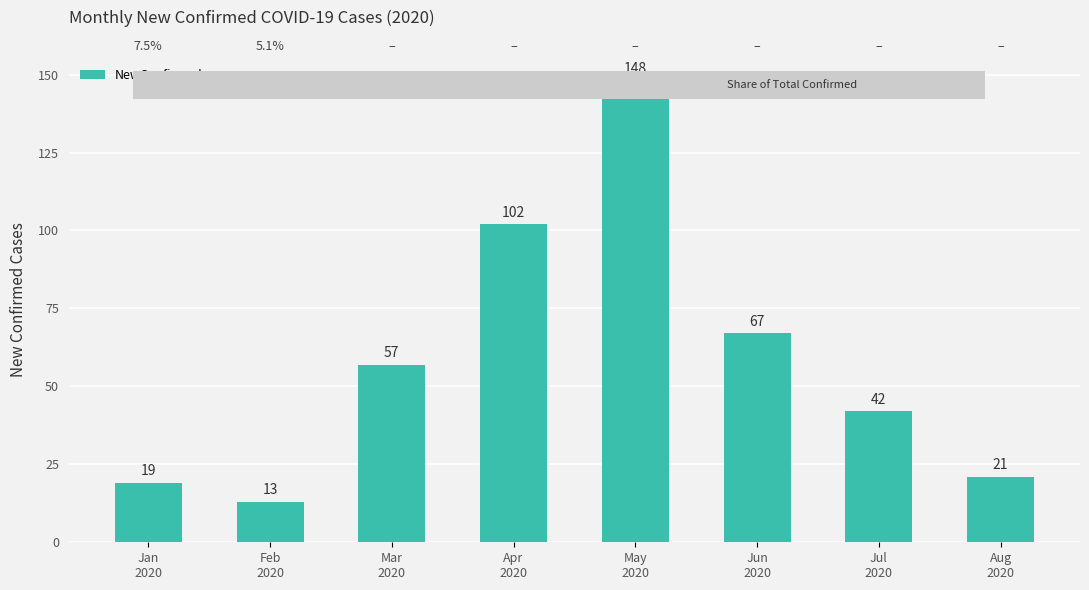

What is the average value?

59